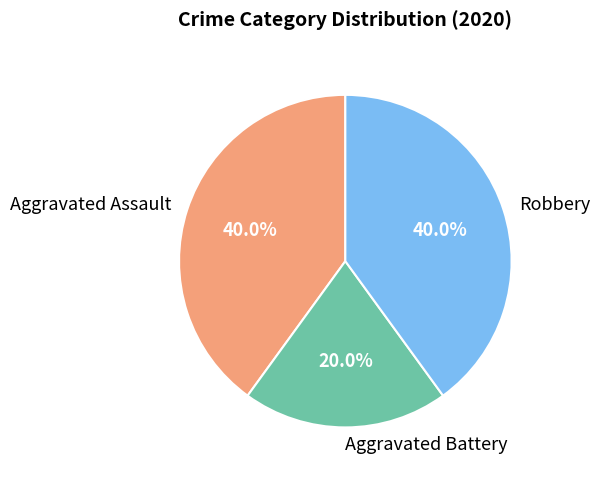

To the nearest percent, what is the difference between the largest and smallest slice percentages?

20%